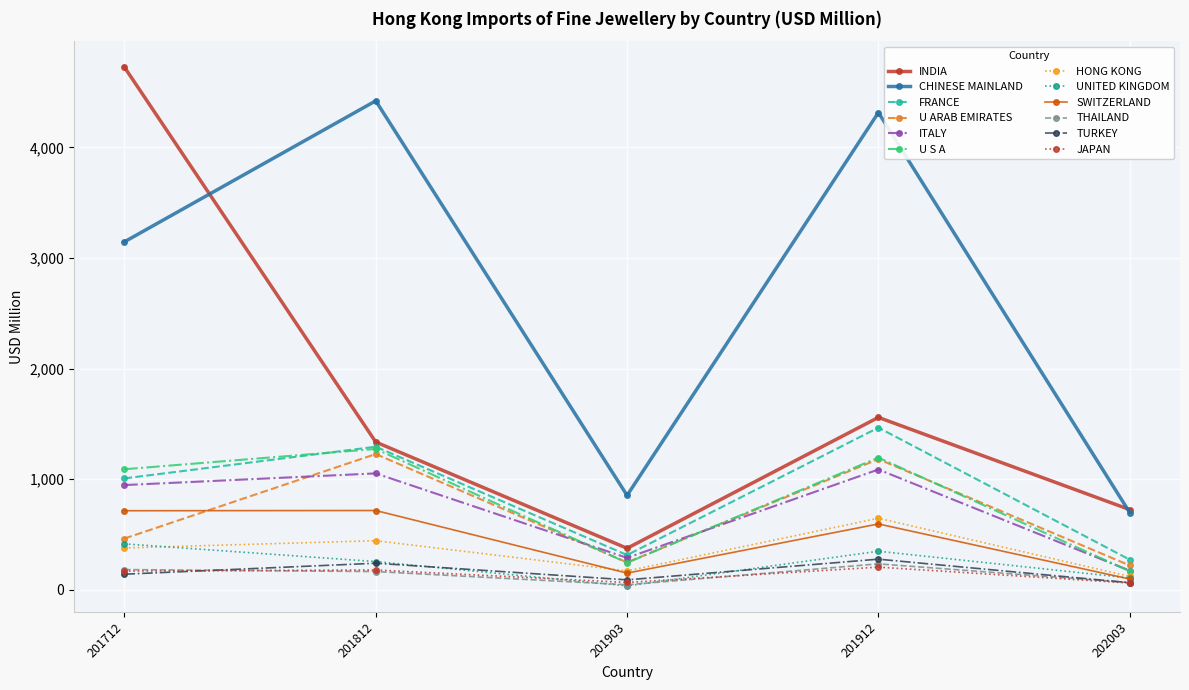

Is it true that CHINESE MAINLAND equals 2088.7 at 201812?

False